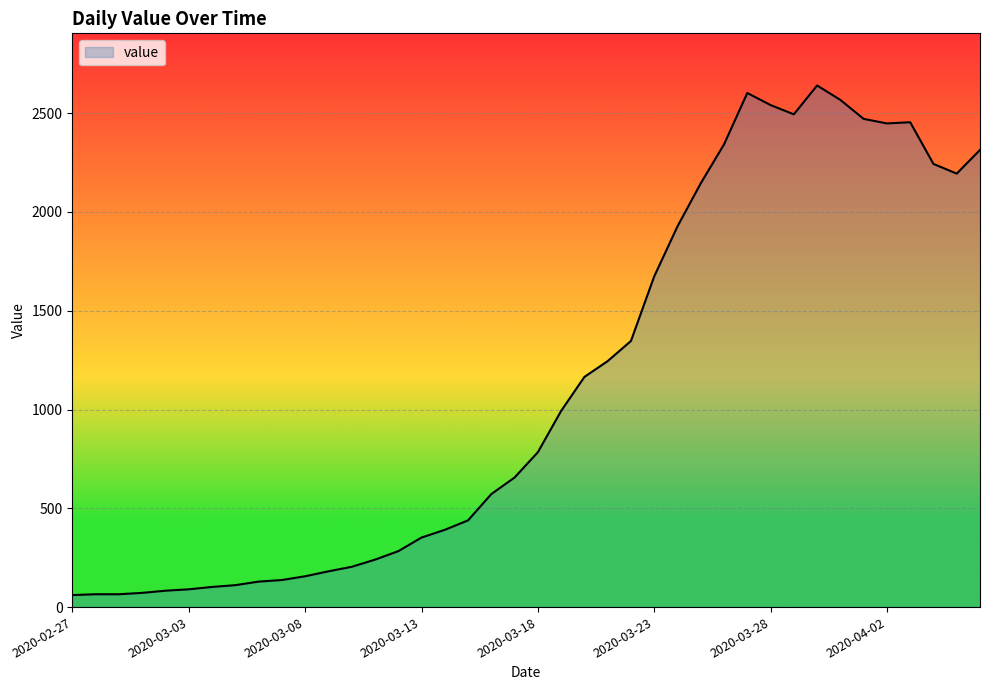

What is the difference between the maximum and minimum values?

2579